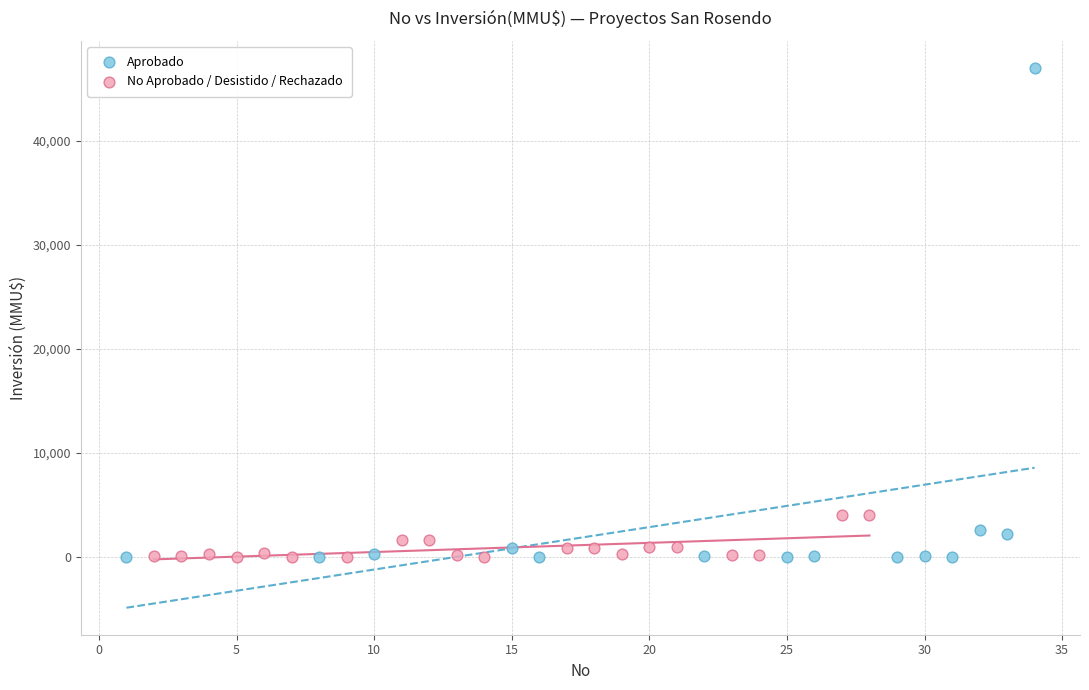

Which series contains the highest Y value?

Aprobado